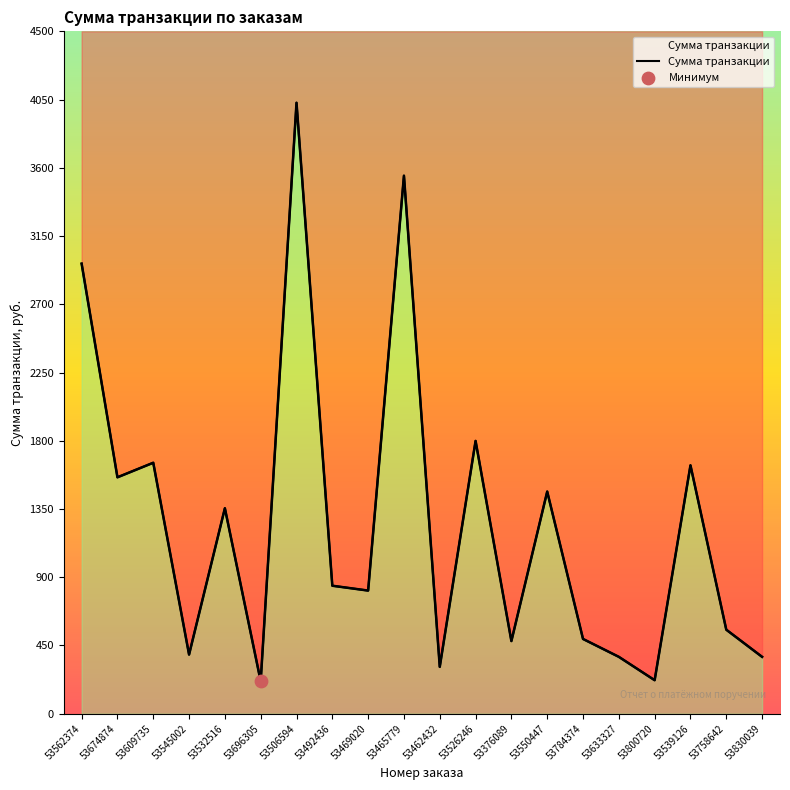

What is the change in value from 53545002 to 53469020?

+422